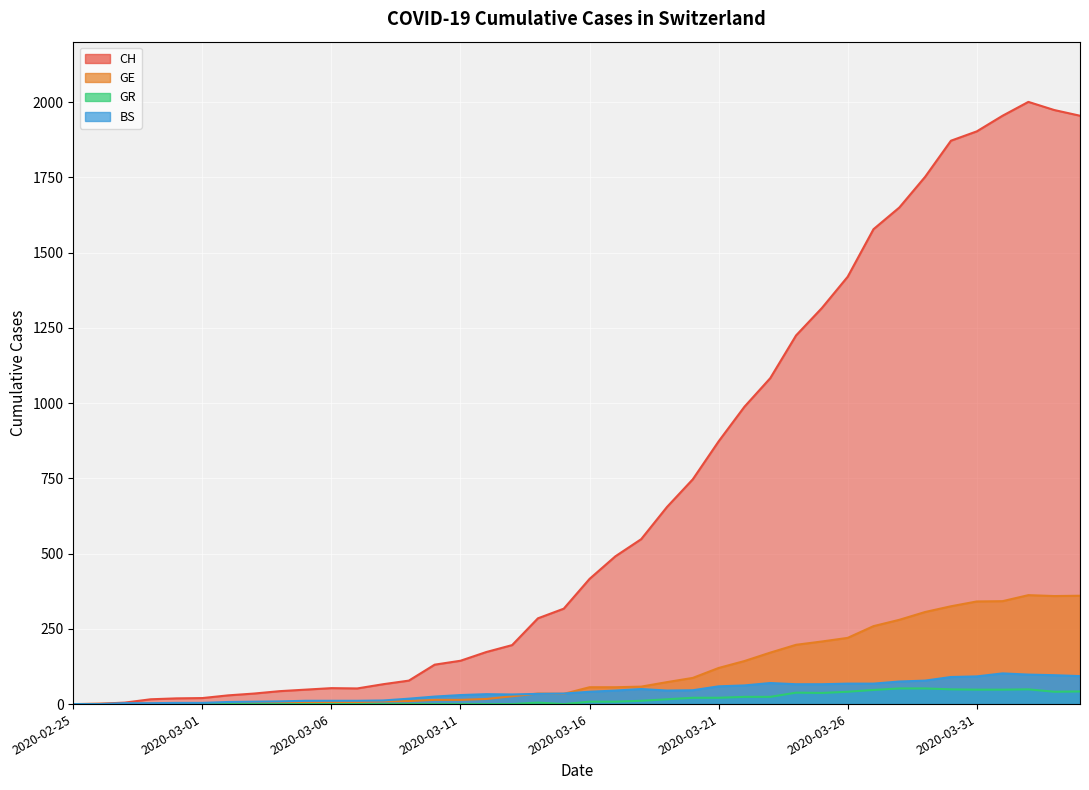

What is the difference between the highest and lowest values at 2020-04-04?

1913